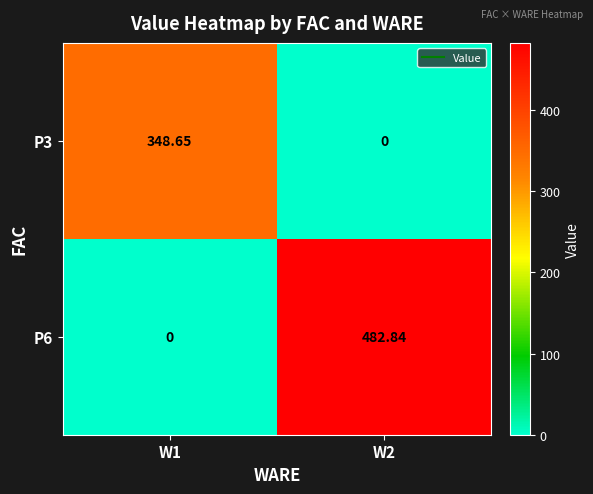

Which series changed the most between W1 and W2?

P6